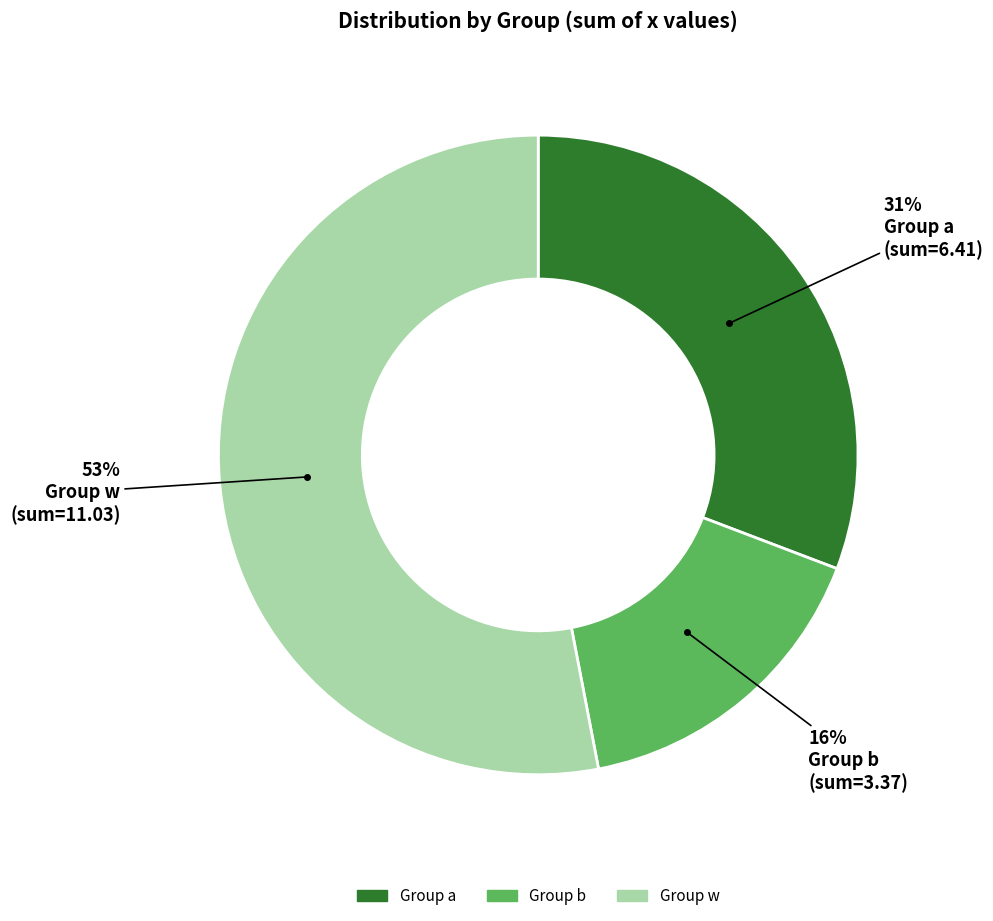

To the nearest percent, what is the difference between the largest and smallest slice percentages?

37%